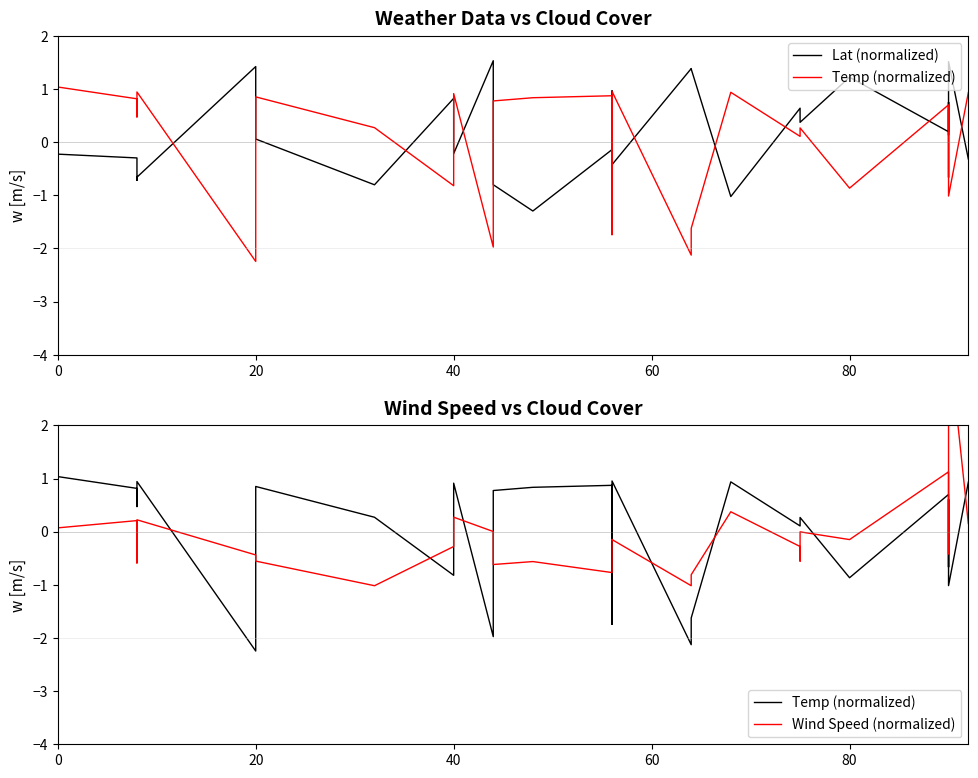

True or false: Temp (normalized) and Lat (normalized) intersect in this chart.

True